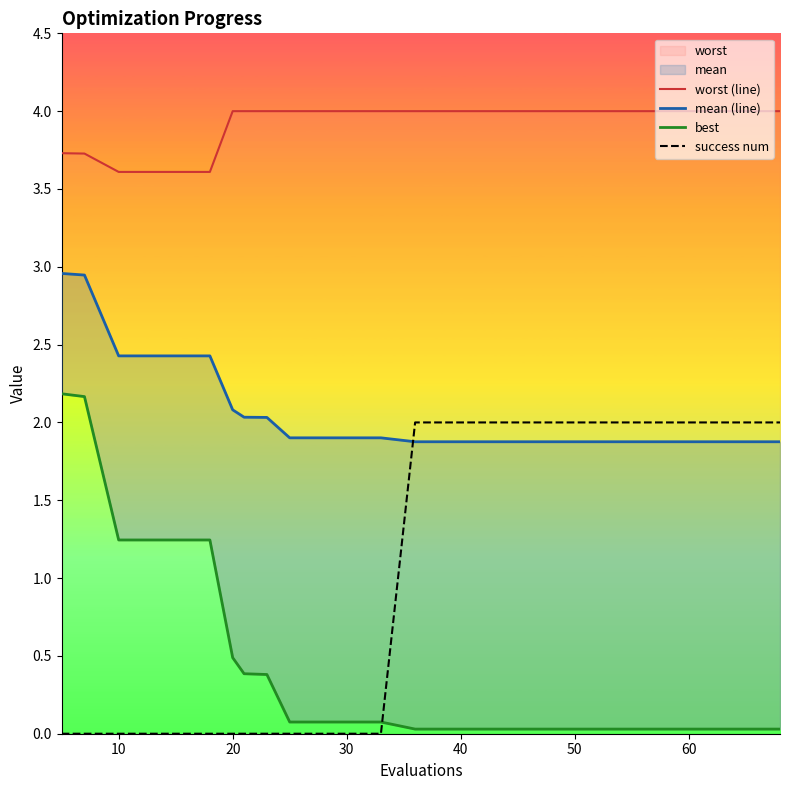

True or false: worst (line) and best intersect in this chart.

False